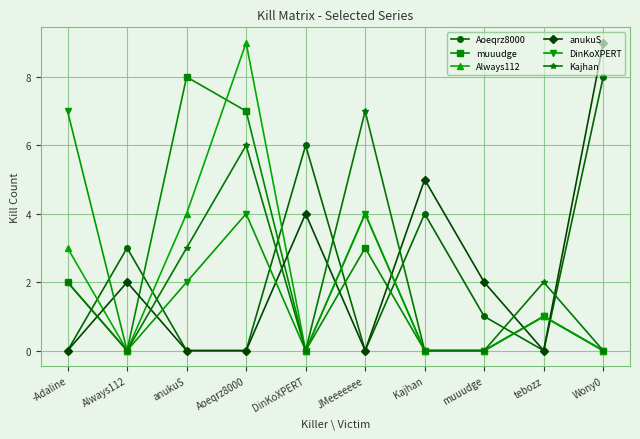

How many muuudge values are between 0 and 3?

8